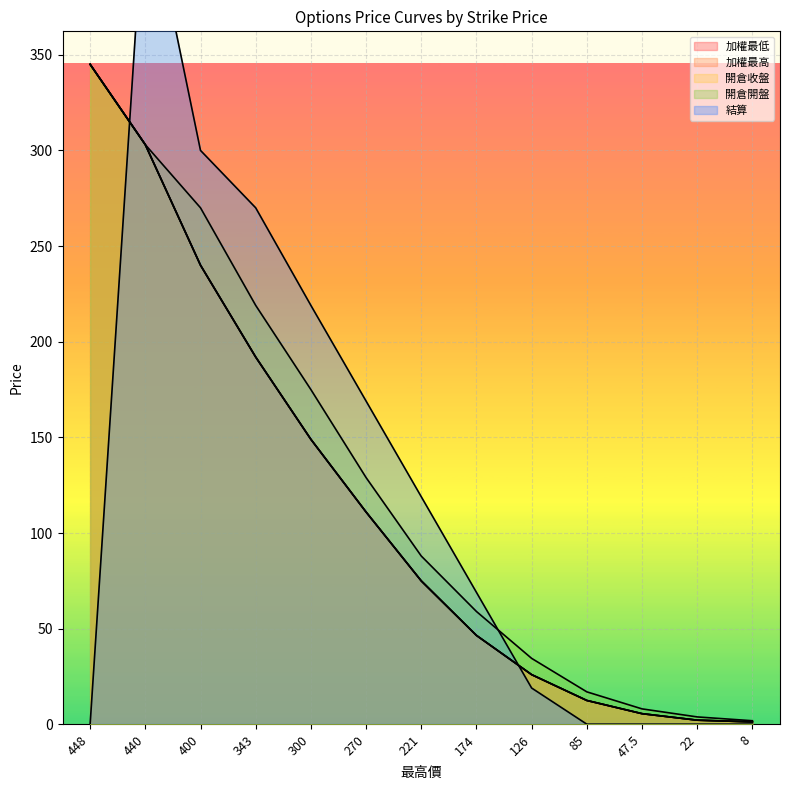

Which category has the lowest value in the 加權最高 series?

8